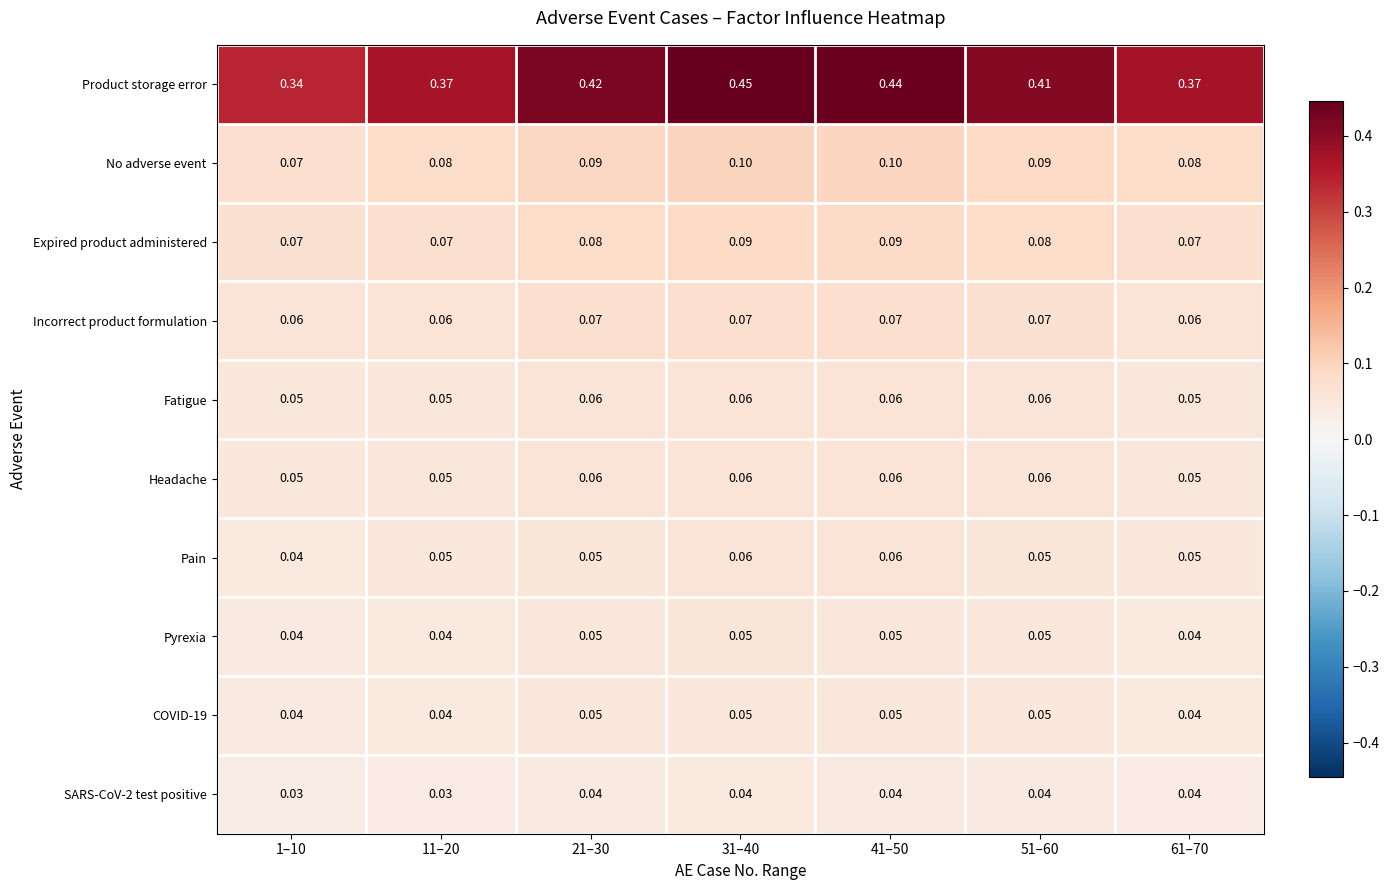

Which series has the largest range (max minus min)?

Product storage error